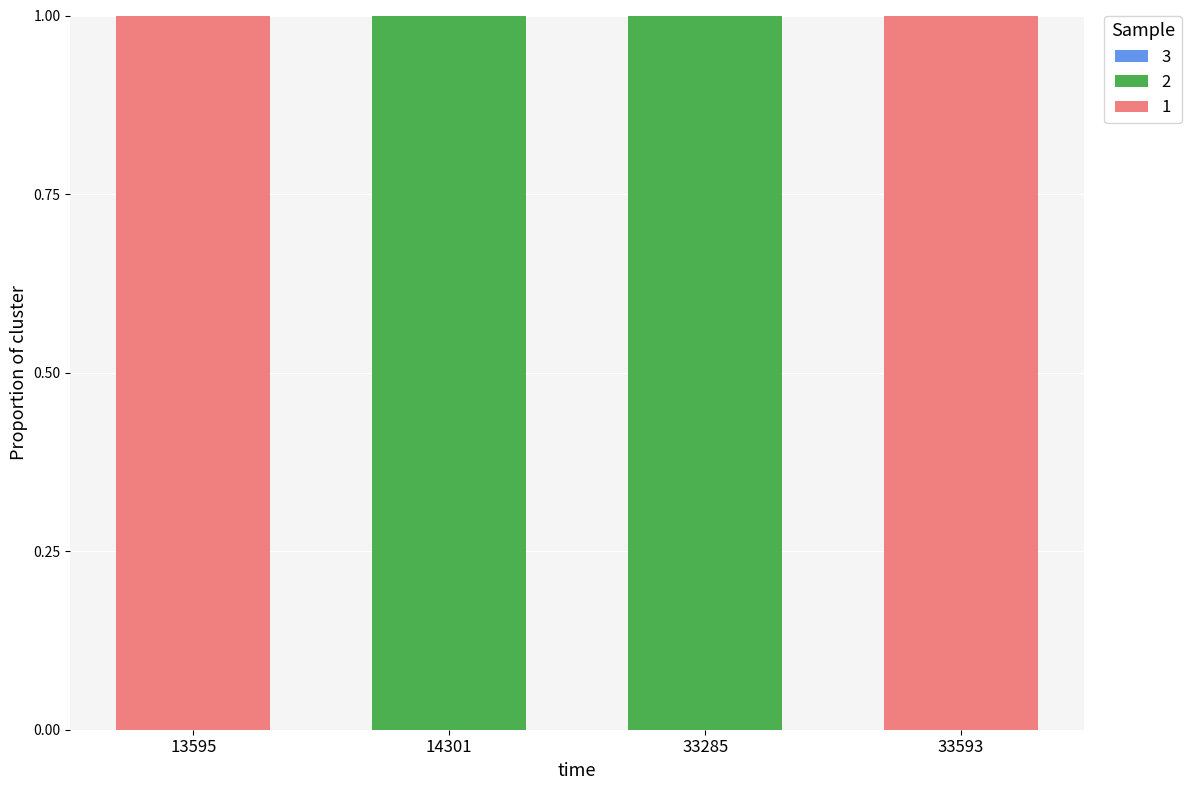

Reading left to right, what are the values for 2?

13595=0	14301=1	33285=1	33593=0